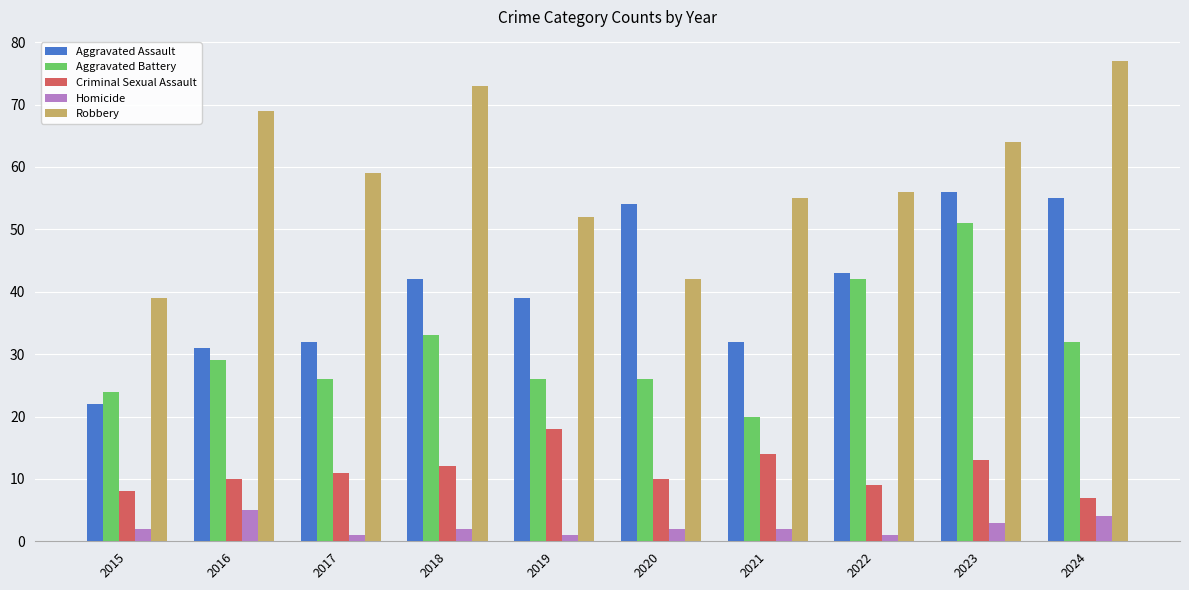

Reading left to right, extract all data points from this chart.

Aggravated Assault: 2015=22	2016=31	2017=32	2018=42	2019=39	2020=54	2021=32	2022=43	2023=56	2024=55
Aggravated Battery: 2015=24	2016=29	2017=26	2018=33	2019=26	2020=26	2021=20	2022=42	2023=51	2024=32
Criminal Sexual Assault: 2015=8	2016=10	2017=11	2018=12	2019=18	2020=10	2021=14	2022=9	2023=13	2024=7
Homicide: 2015=2	2016=5	2017=1	2018=2	2019=1	2020=2	2021=2	2022=1	2023=3	2024=4
Robbery: 2015=39	2016=69	2017=59	2018=73	2019=52	2020=42	2021=55	2022=56	2023=64	2024=77